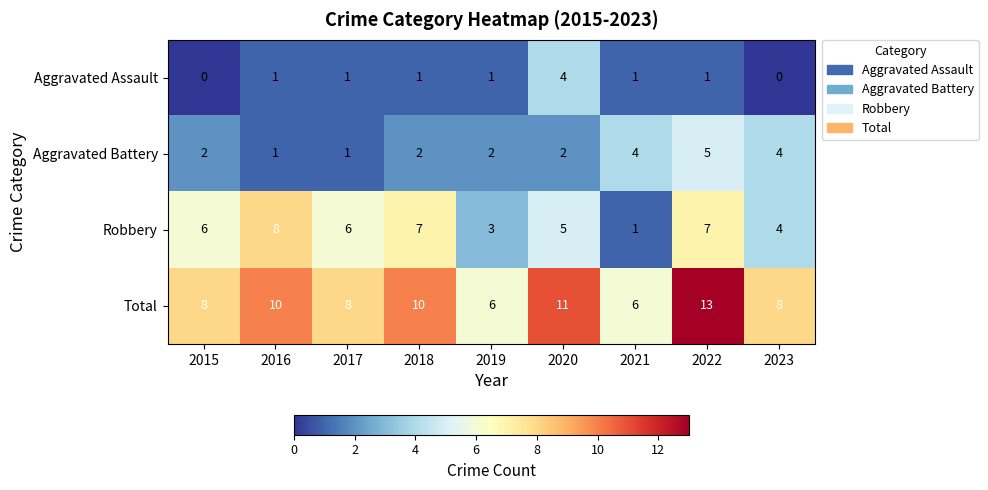

At how many categories does at least one series exceed 12?

1